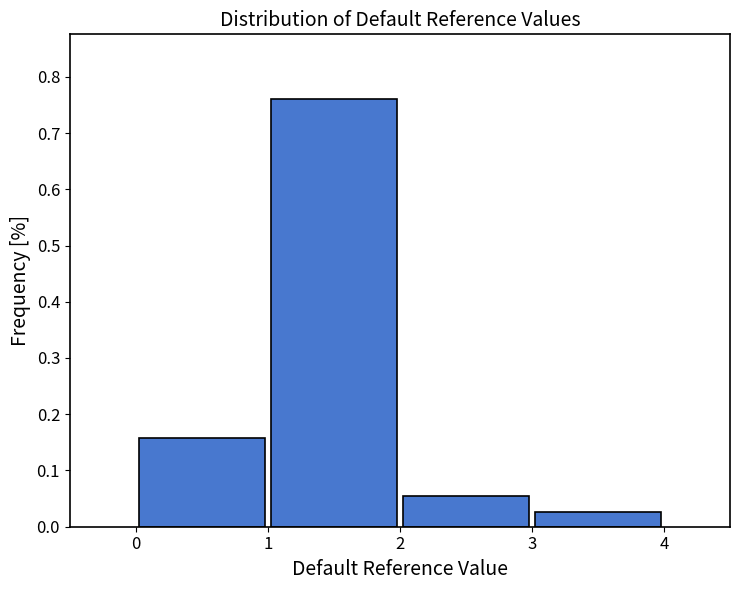

Which range on the x-axis has the tallest bar?

1 to 2